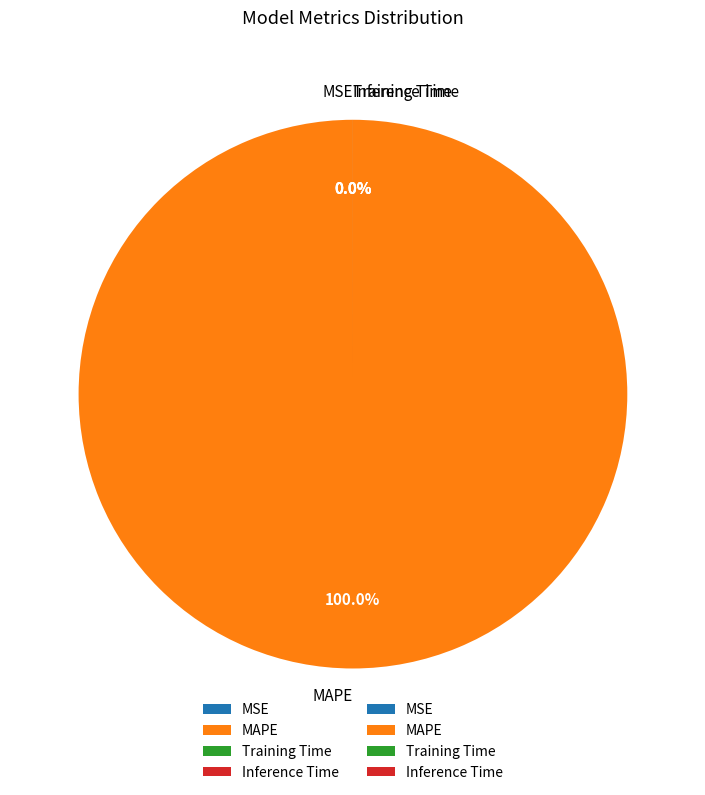

Is the sum of Inference Time and Training Time greater than half?

No